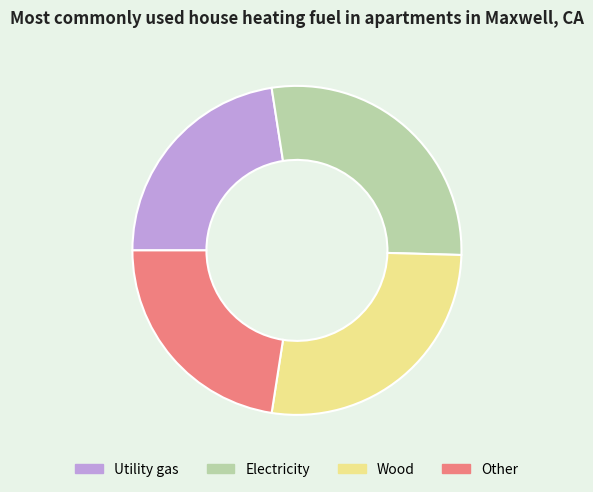

Is it true that Electricity is 39% of the pie?

False